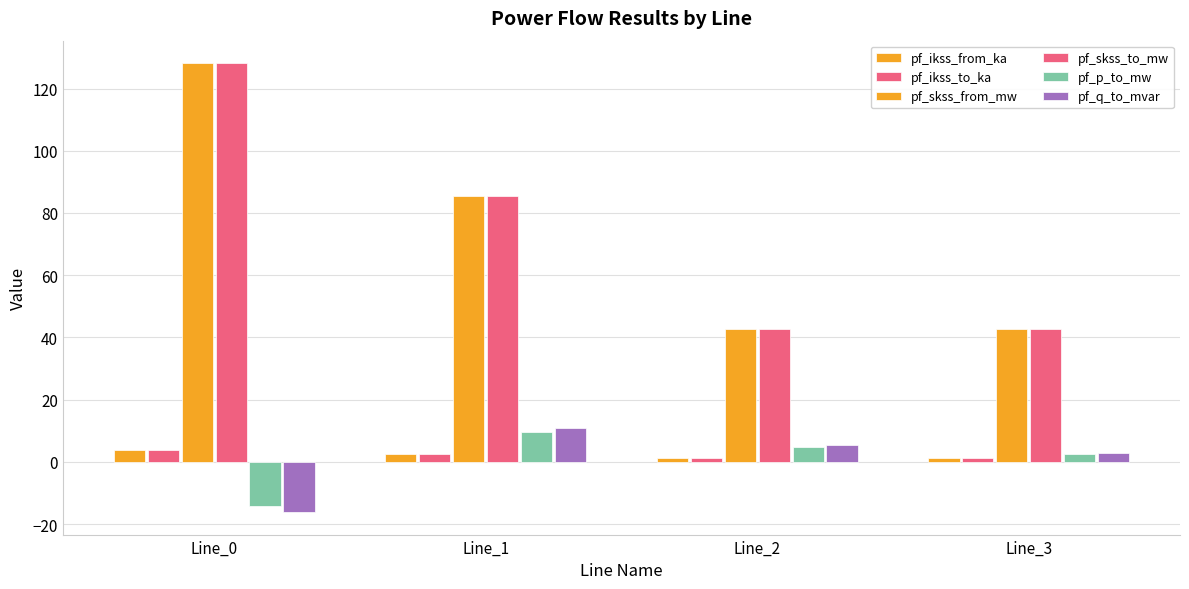

Count the number of categories in the chart.

4